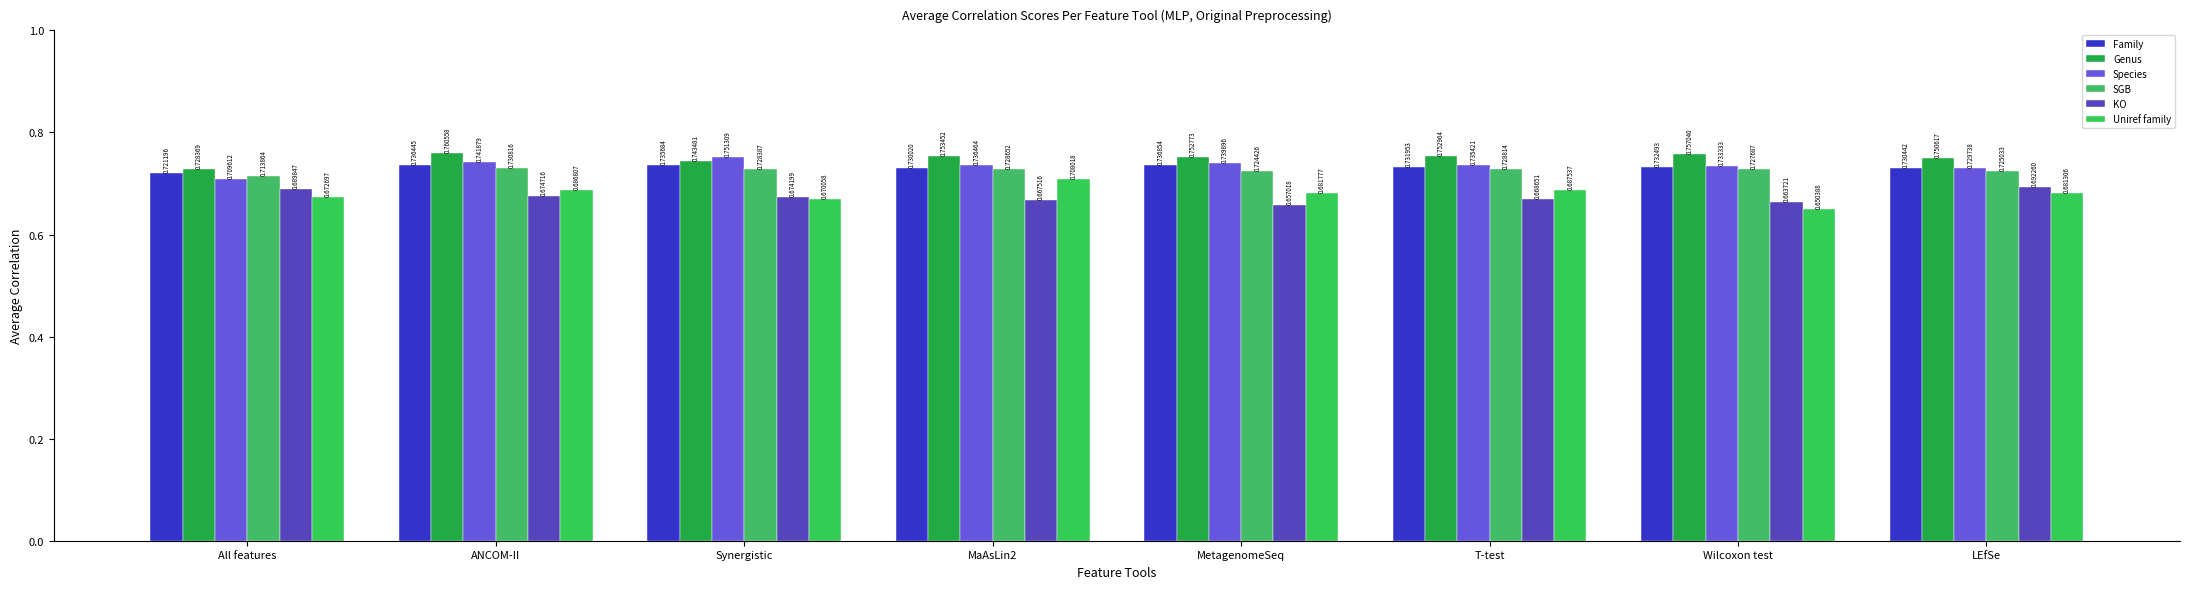

What is the value of the Species bar at the 8th from the left?

0.7